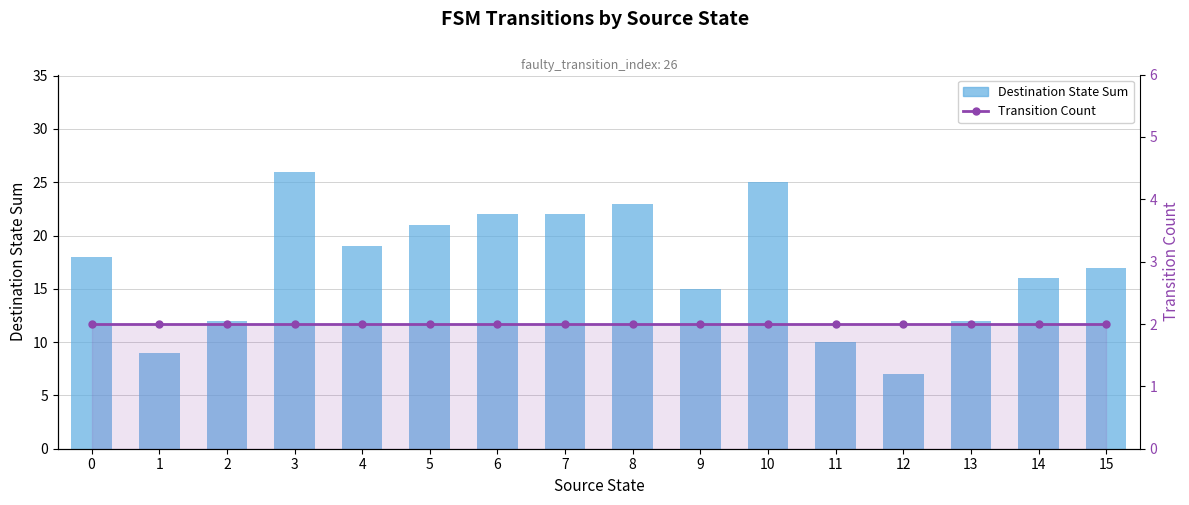

At which label does Destination State Sum reach its peak?

3